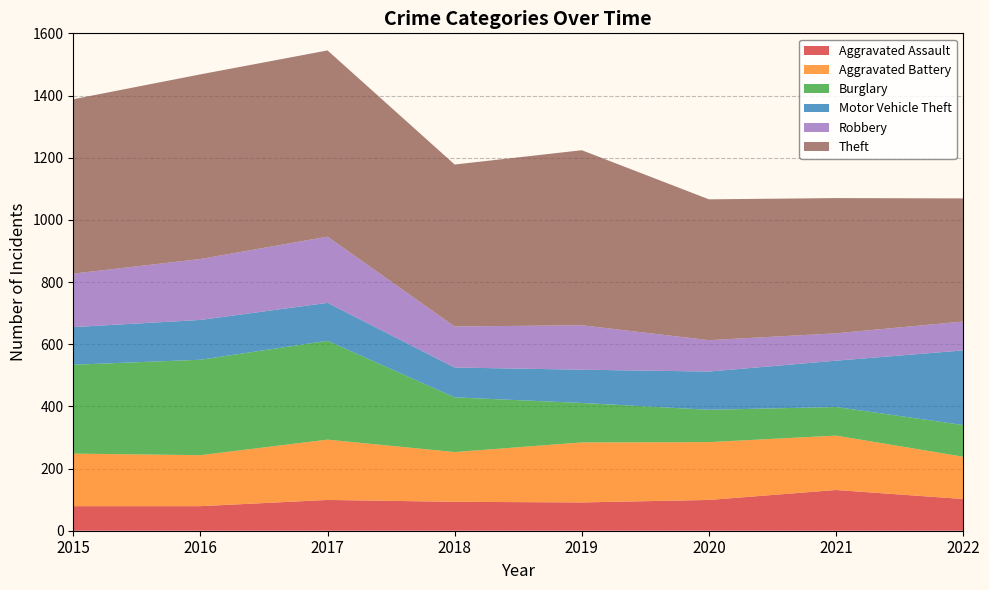

What are all the series names shown in the legend?

Aggravated Assault, Aggravated Battery, Burglary, Motor Vehicle Theft, Robbery, Theft